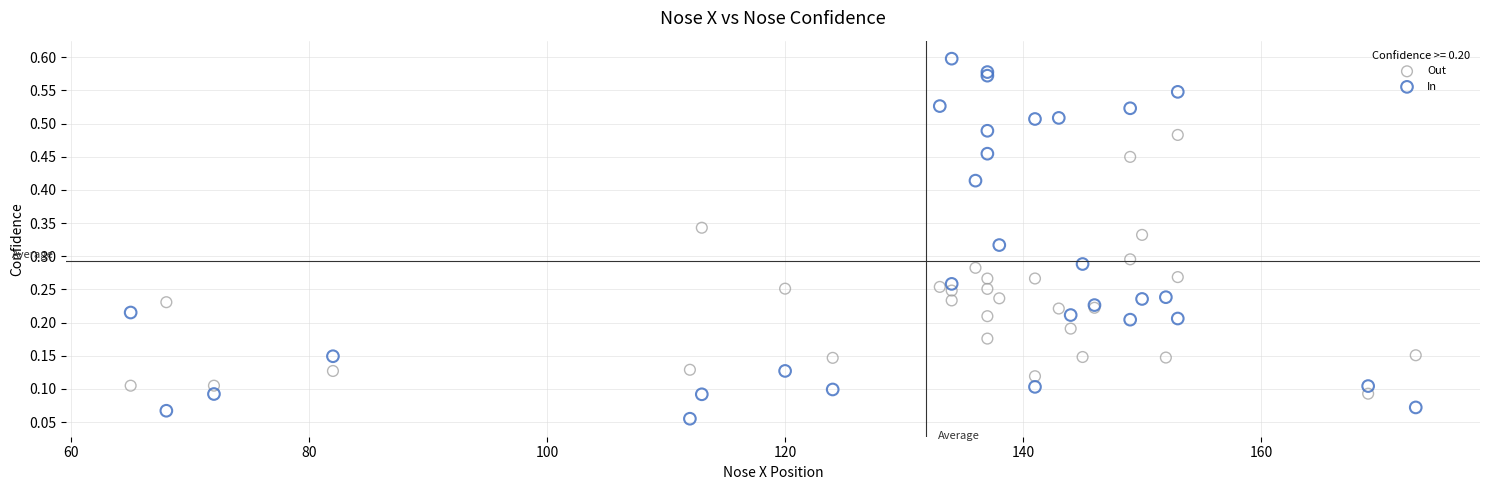

Which series has the widest spread of Y values?

In